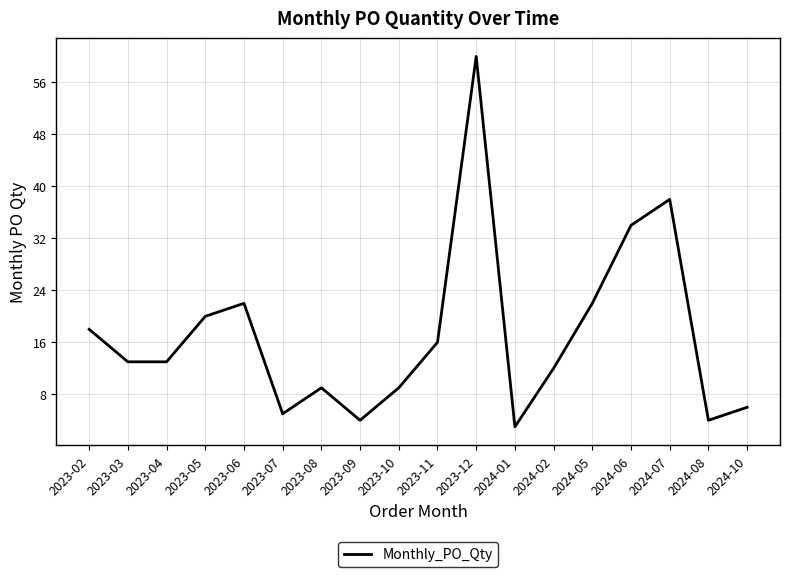

How many interior local peaks (higher than both neighbors) does the data have?

4